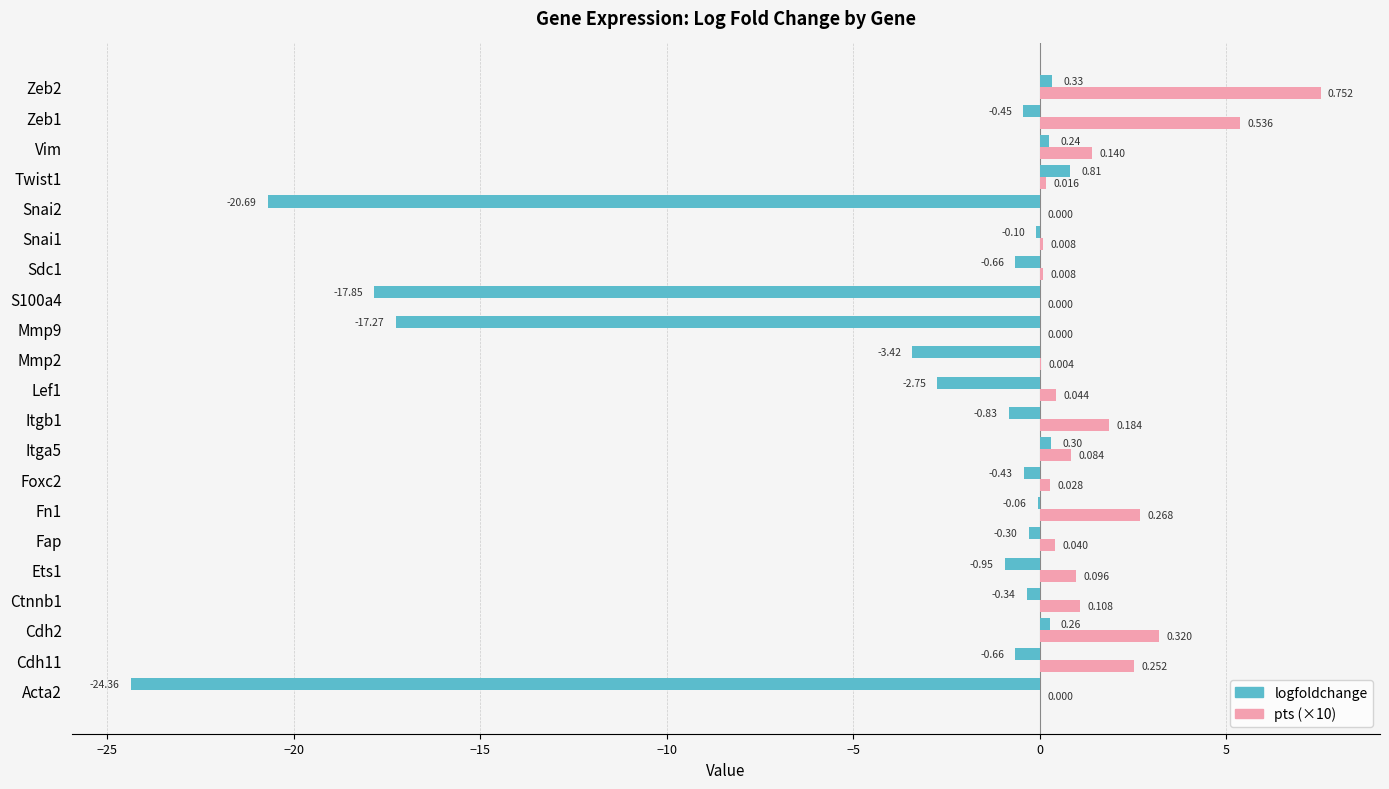

At which category is the sum across all series the highest?

Zeb2